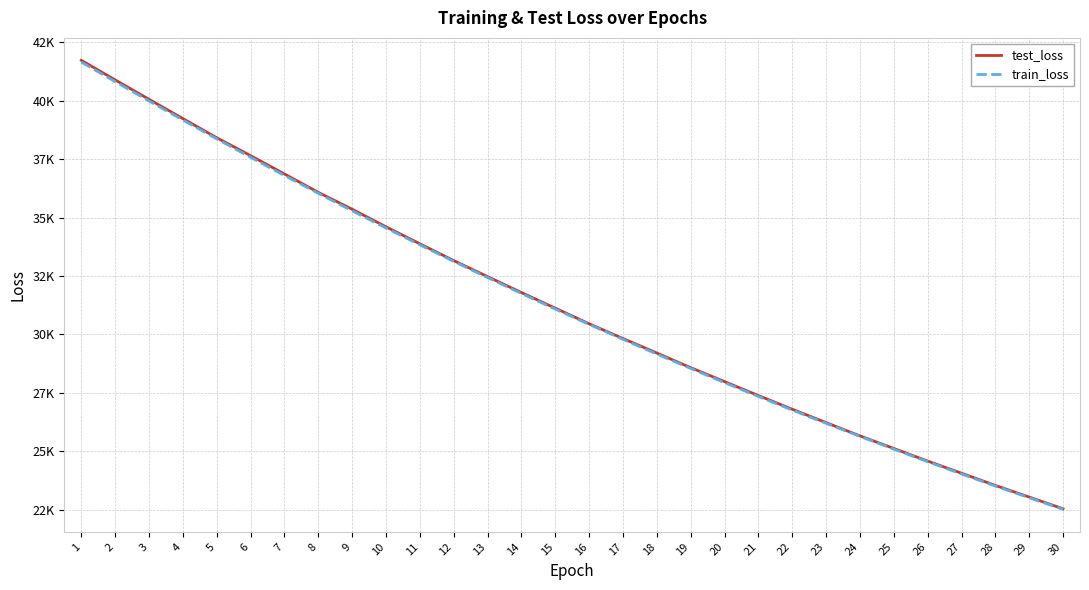

What are all the series names shown in the legend?

test_loss, train_loss